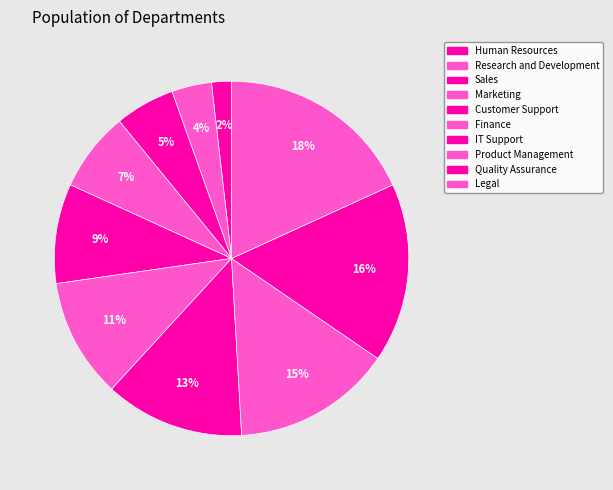

What portion of the pie excludes Finance?

89.1%